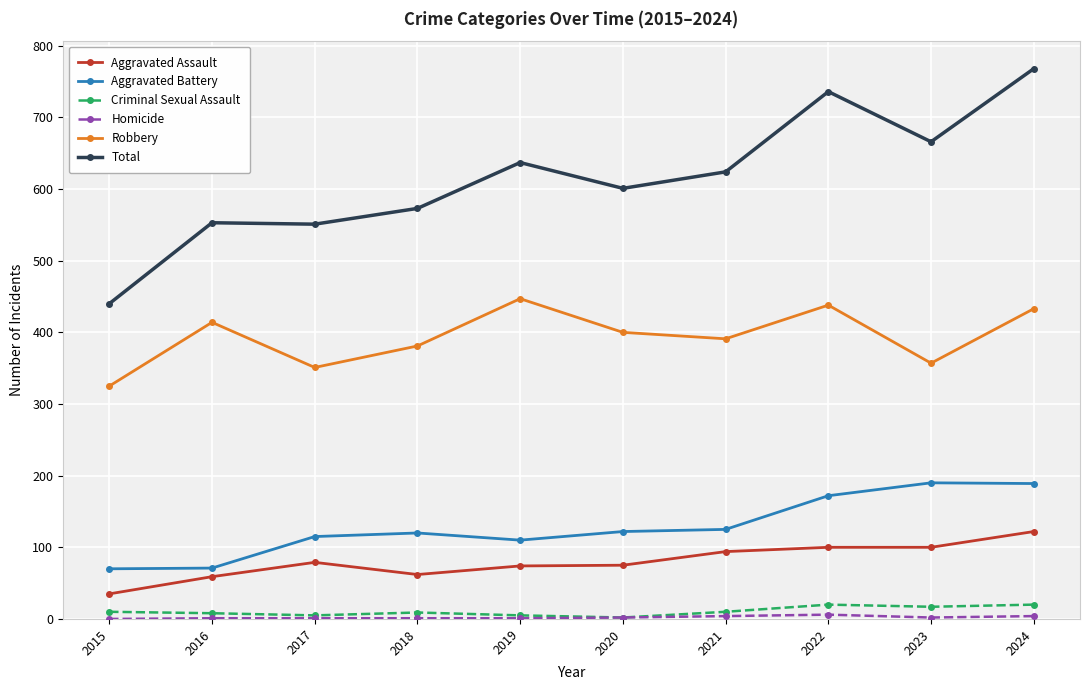

At which label does Total reach its peak?

2024